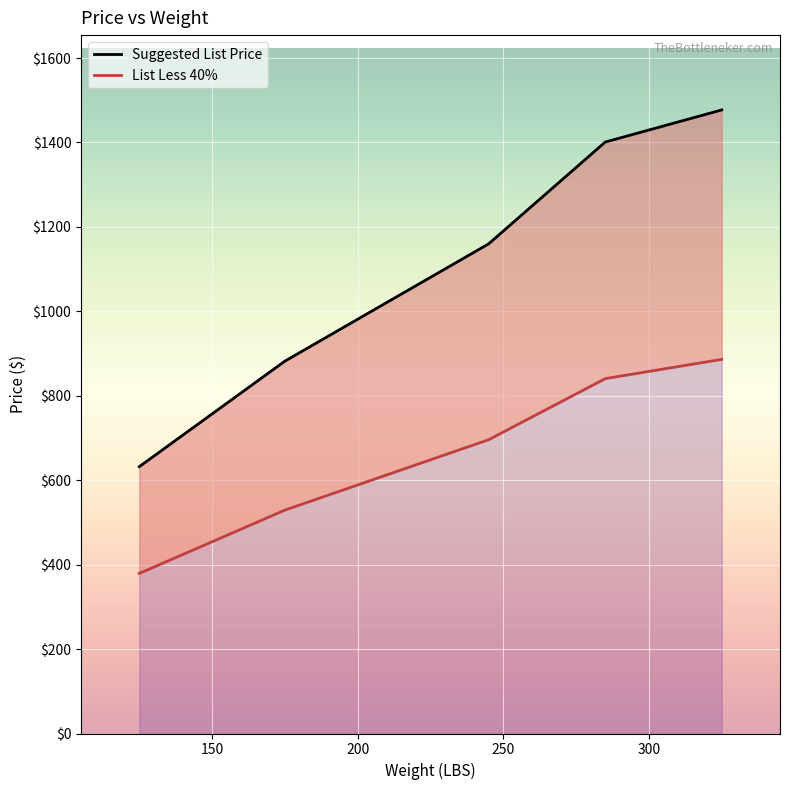

Is it true that Suggested List Price equals 632.0 at 125?

True